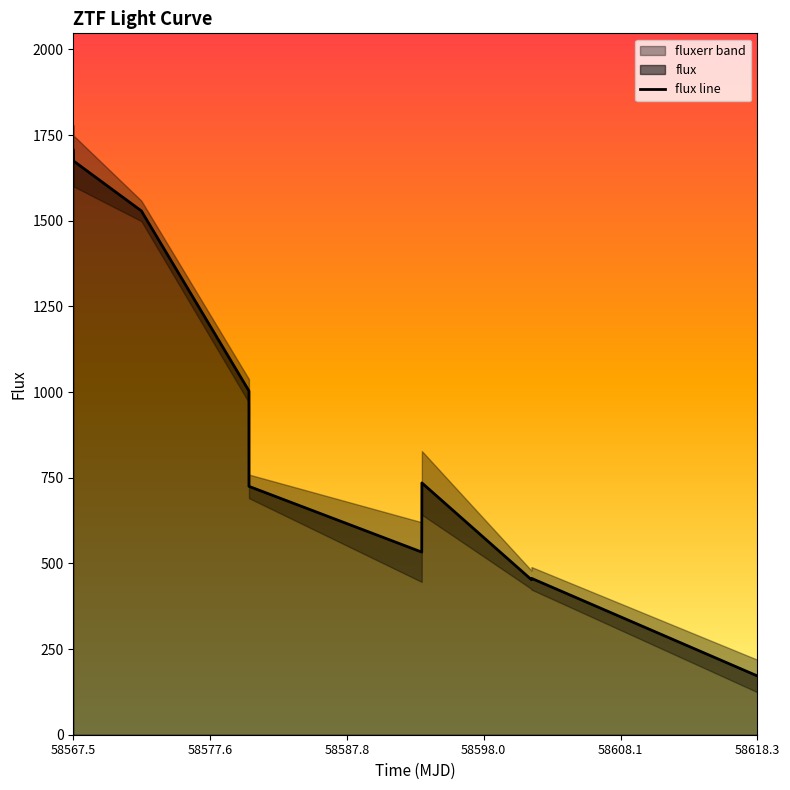

How many categories are shown in the chart?

10